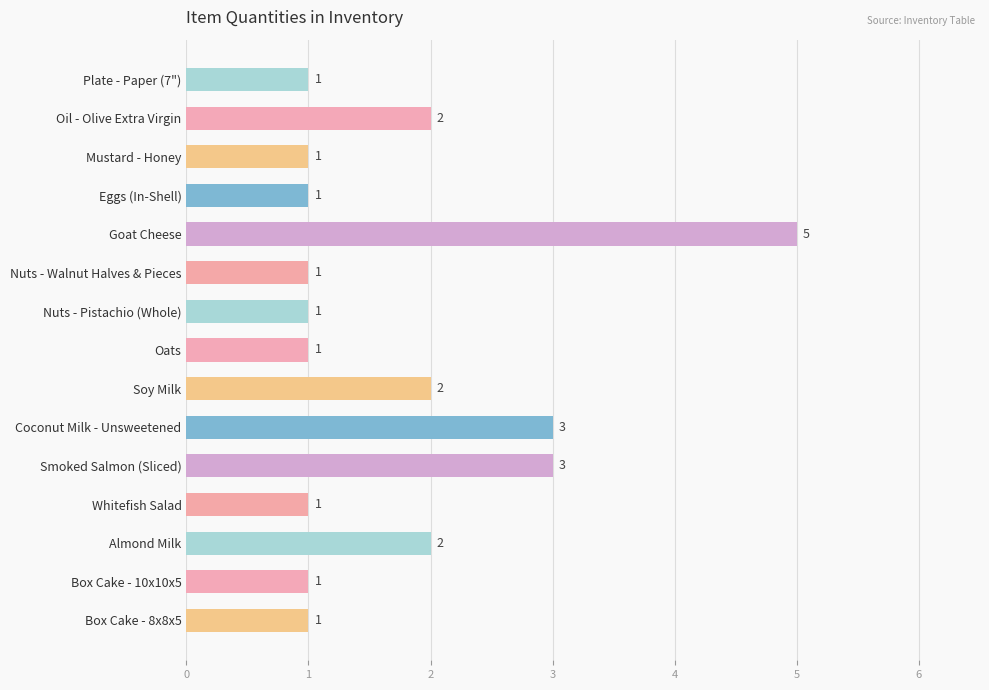

What is the ratio of the value at Coconut Milk - Unsweetened to the value at Box Cake - 8x8x5?

3.0